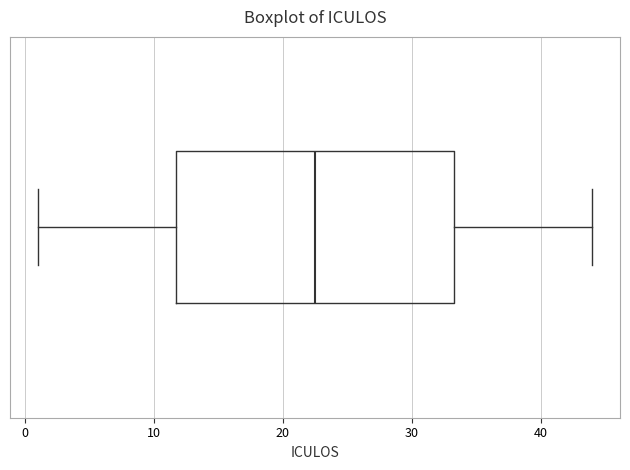

Where does the left whisker of the box end on the x-axis? The values are not printed on the chart, so give them approximately, as read against the axis.

1